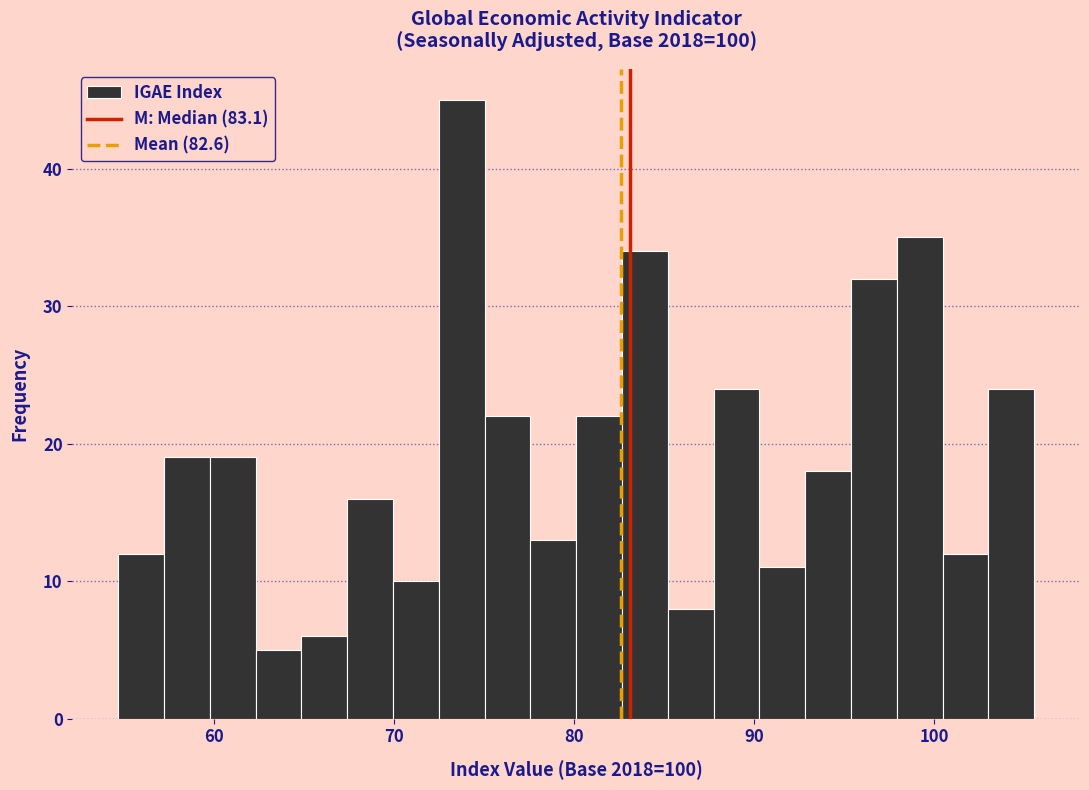

Around what value on the x-axis is the tallest bar? Give the approximate position of its centre, as read against the axis.

74